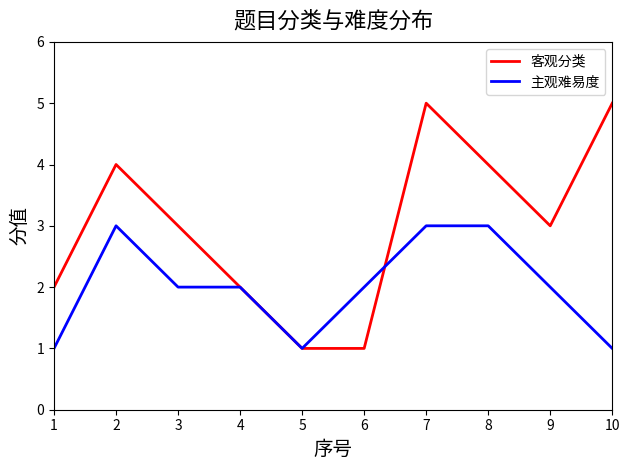

Does the chart display data point markers on the line(s)?

No